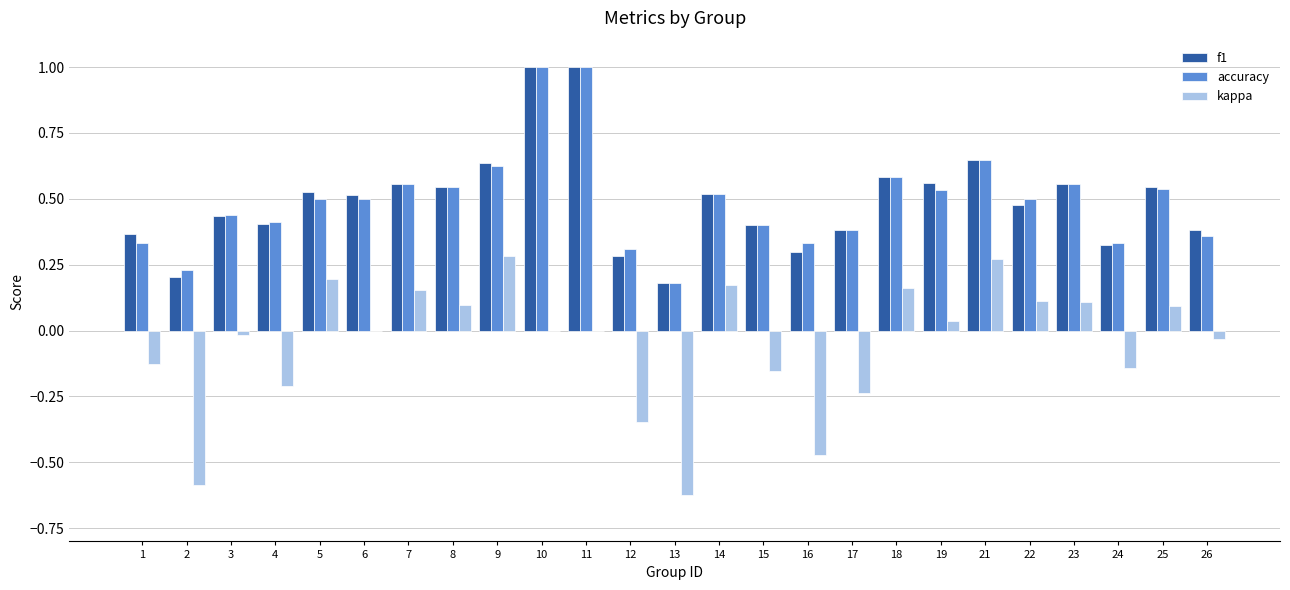

Is the value of kappa at 17 greater than the value of accuracy at 8?

No